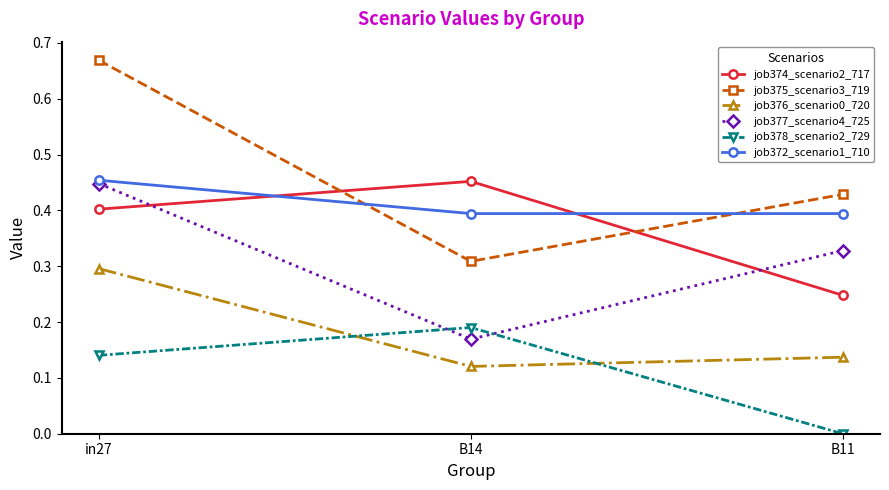

What is the label of the 2nd point from the right?

B14